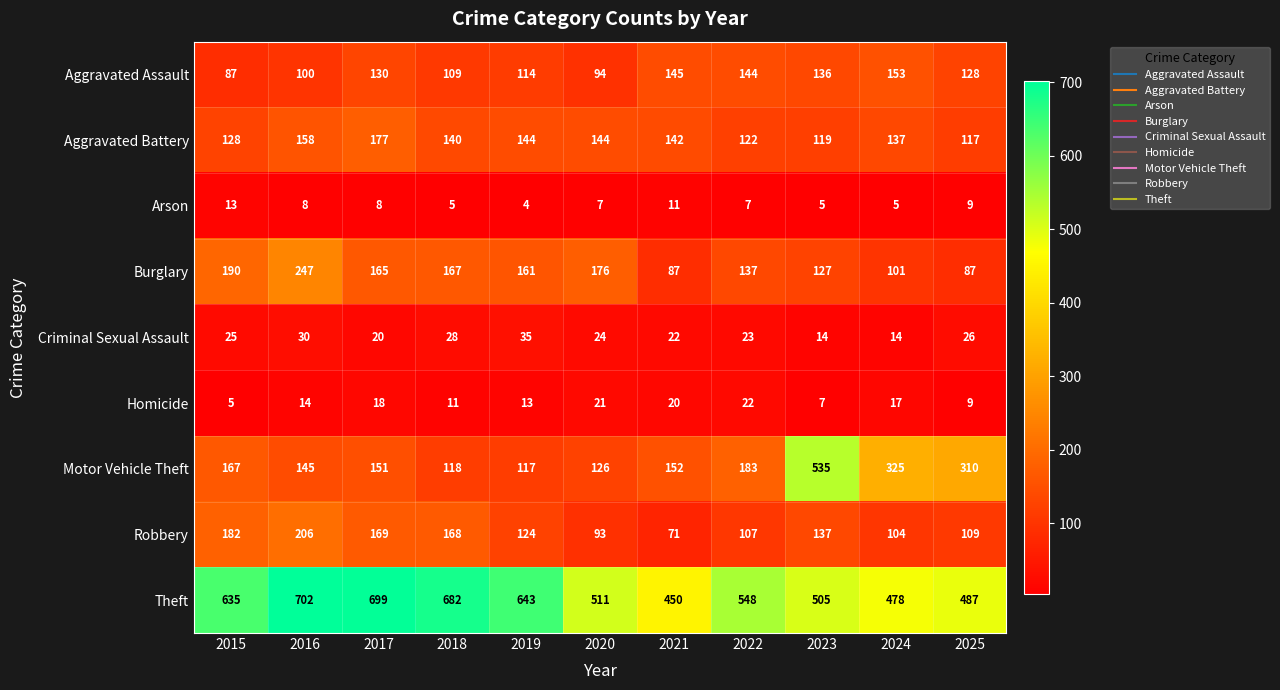

What is the lowest value of the Homicide series?

5